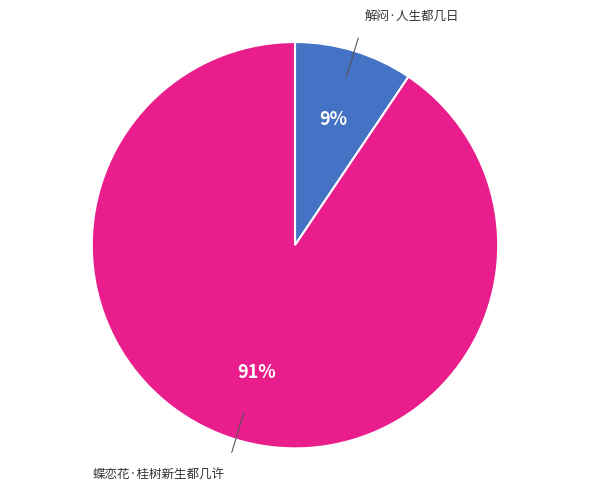

To the nearest percent, what is the combined percentage of 解闷·人生都几日 and 蝶恋花·桂树新生都几许?

100%